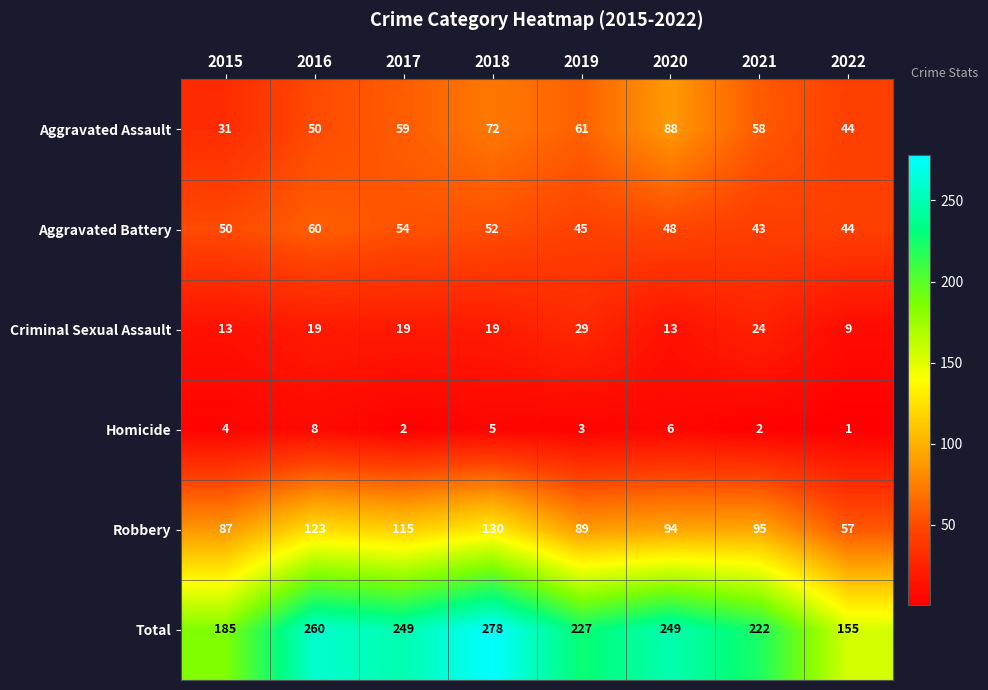

What is the approximate value of Aggravated Battery at 2016?

60